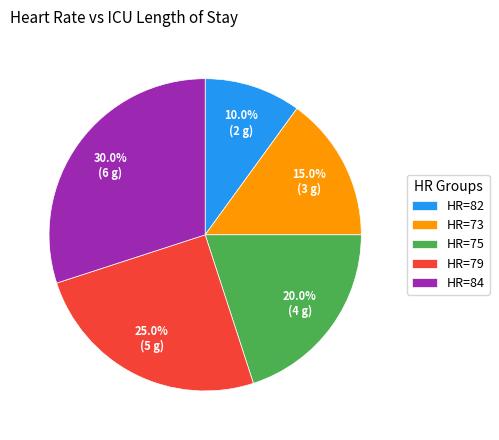

Does HR=79 account for over 50% of the chart?

No